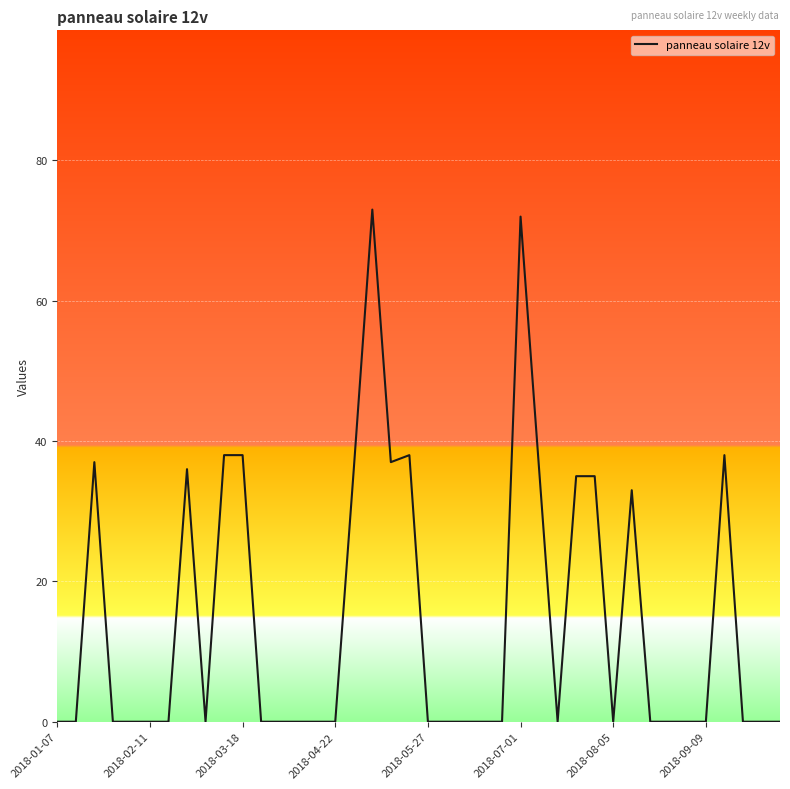

What is the difference between the maximum and minimum values?

73